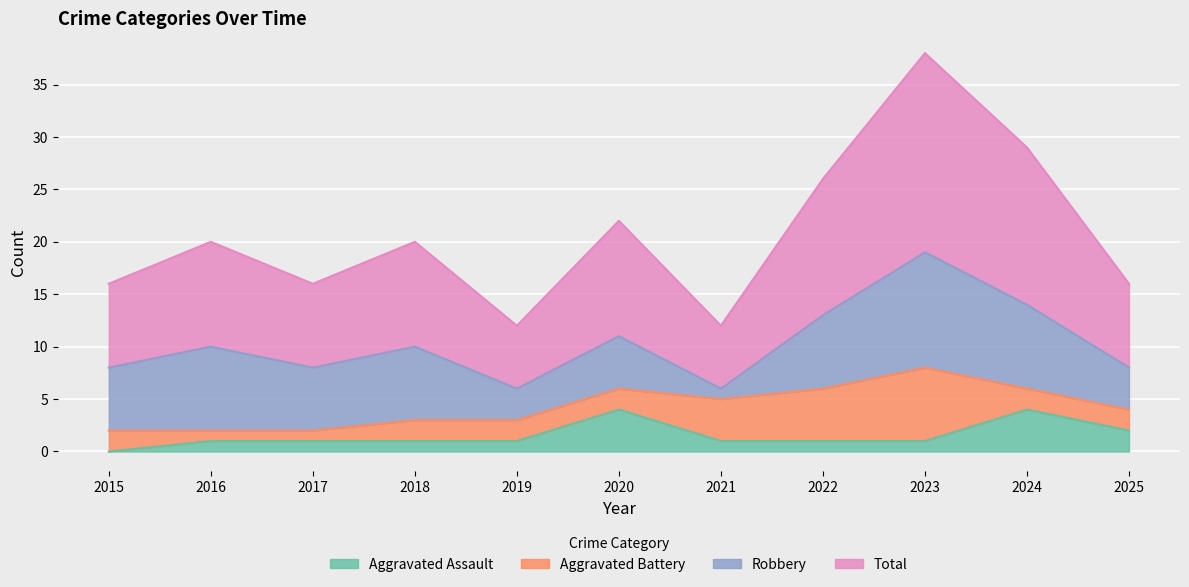

Does the chart display data point markers on the line(s)?

No